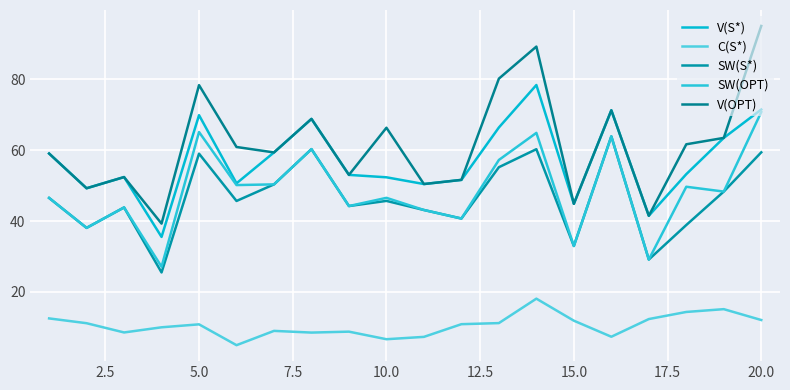

Reading right to left, what are all the values shown in this chart?

V(S*): 71.5	63.5	53.2	41.5	71.2	44.9	78.4	66.4	51.6	50.4	52.3	53.0	68.8	59.4	50.6	69.9	35.5	52.4	49.2	59.0
C(S*): 12.1	15.1	14.4	12.3	7.4	11.9	18.1	11.2	10.9	7.3	6.7	8.8	8.5	9.0	5.0	10.9	10.0	8.6	11.2	12.5
SW(S*): 59.4	48.3	38.9	29.1	63.9	33.0	60.3	55.2	40.7	43.1	45.7	44.2	60.3	50.3	45.7	59.0	25.5	43.8	38.1	46.5
SW(OPT): 70.7	48.3	49.7	29.1	63.9	33.0	64.9	57.2	40.7	43.1	46.5	44.2	60.3	50.3	50.1	65.1	27.1	43.8	38.1	46.5
V(OPT): 95.0	63.5	61.7	41.5	71.2	44.9	89.2	80.2	51.6	50.4	66.3	53.0	68.8	59.4	60.9	78.3	39.3	52.4	49.2	59.0